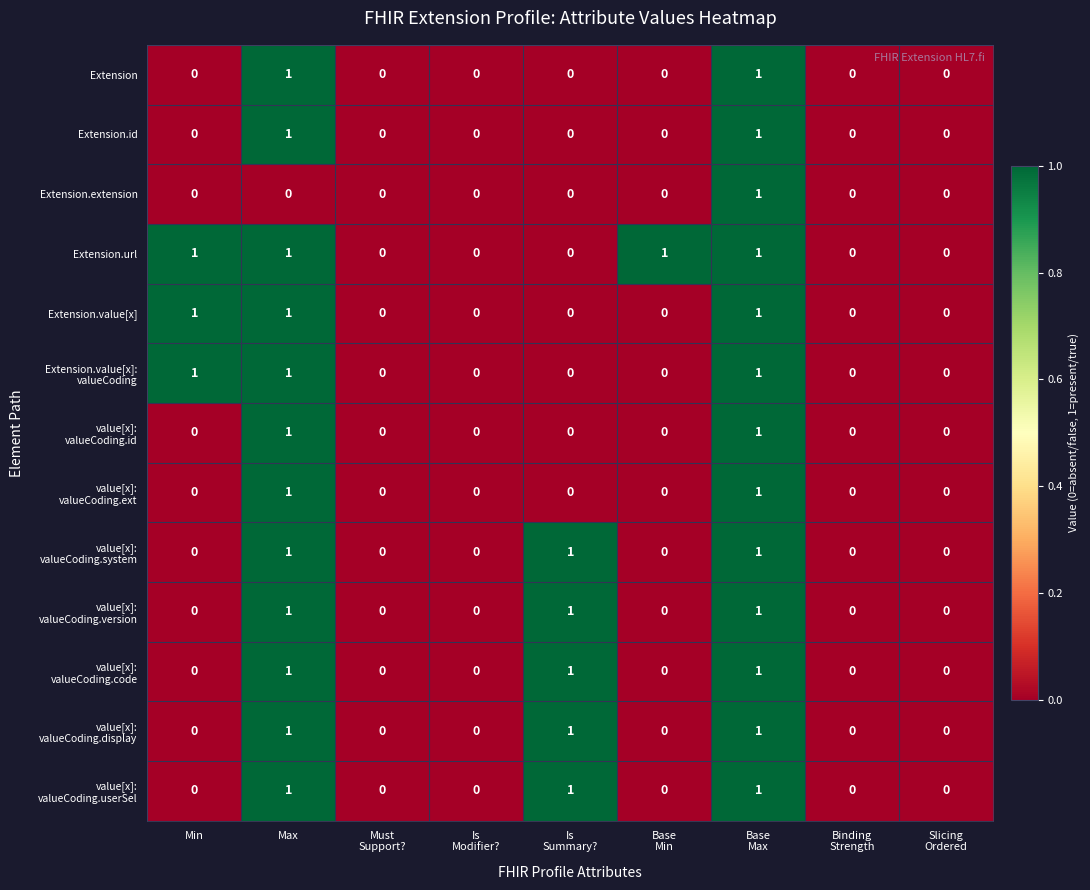

Count the Extension.value[x] values in the range 0 to 1.

9